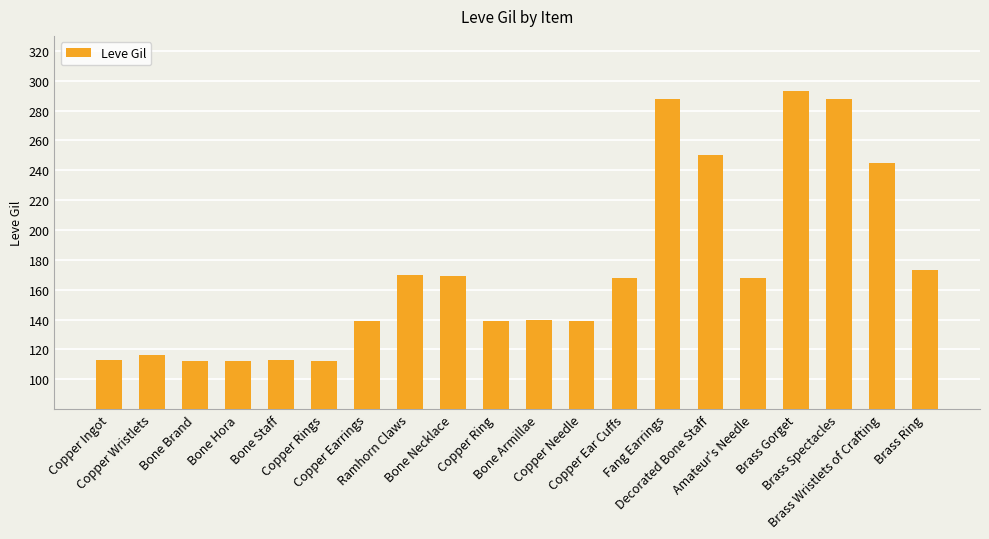

At which label is the value closest to 202?

Brass Ring